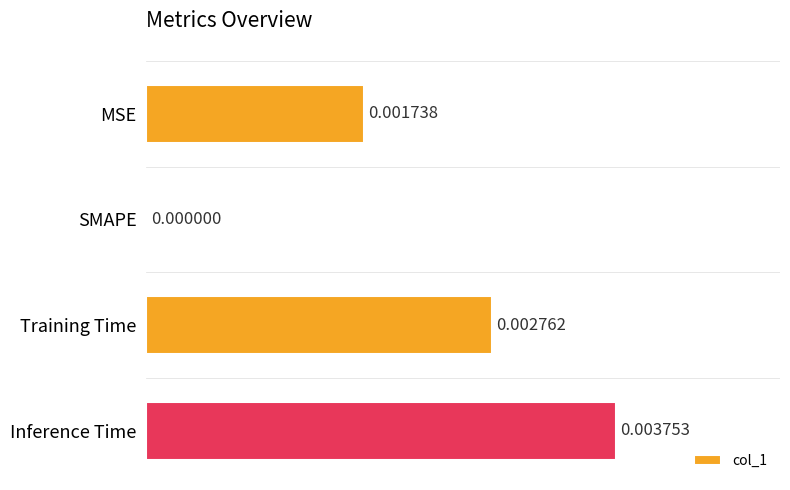

How many values exceed 0?

3